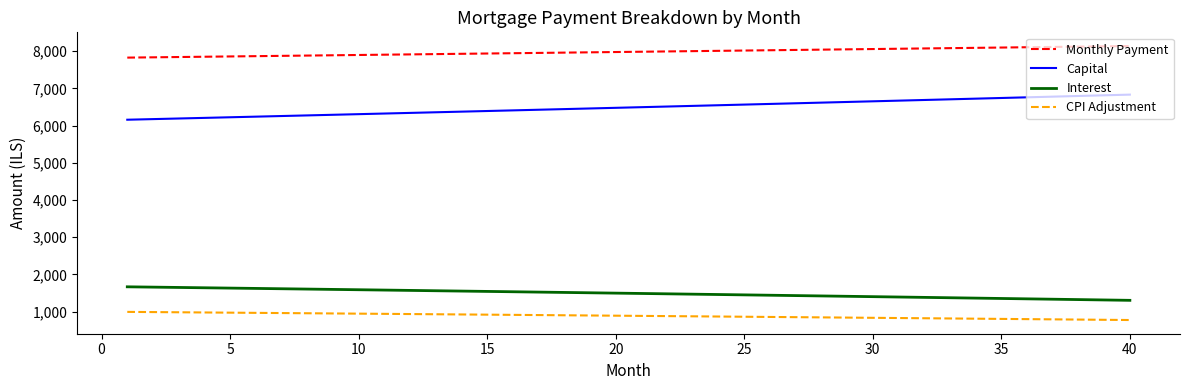

True or false: Capital and Monthly Payment intersect in this chart.

False